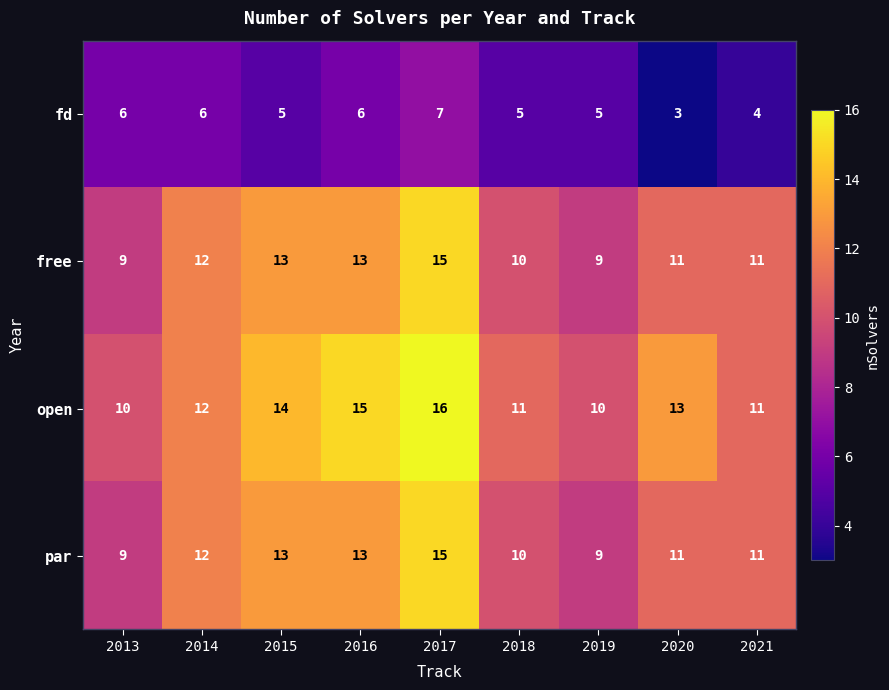

Which series has the largest total across all categories?

open